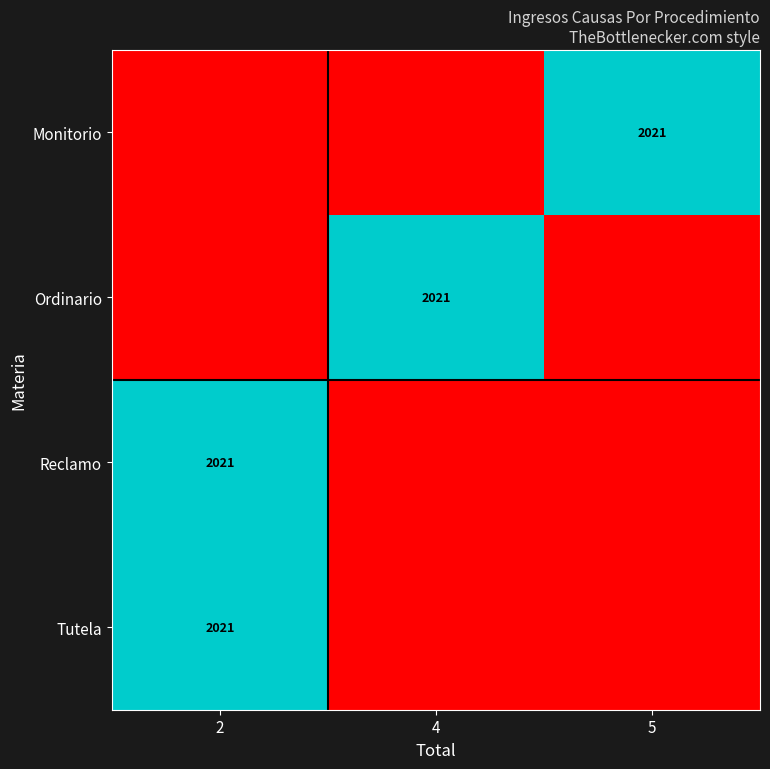

The Tutela series shows 2679 at 2. True or false?

False